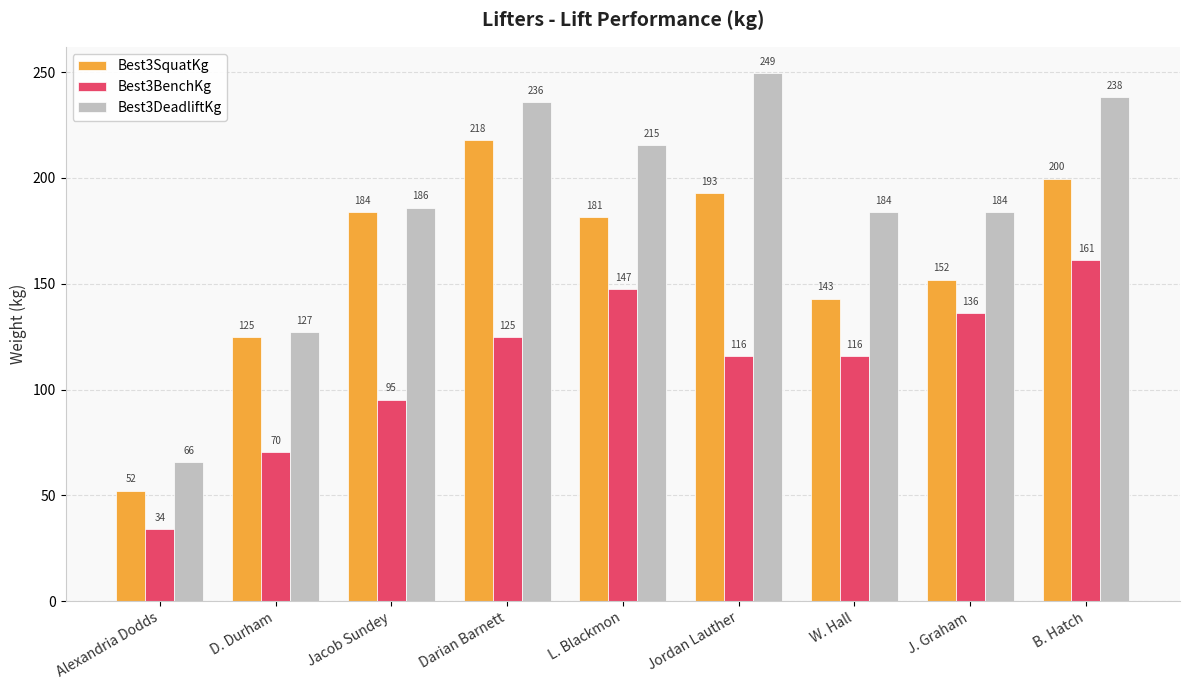

Count the number of categories in the chart.

9